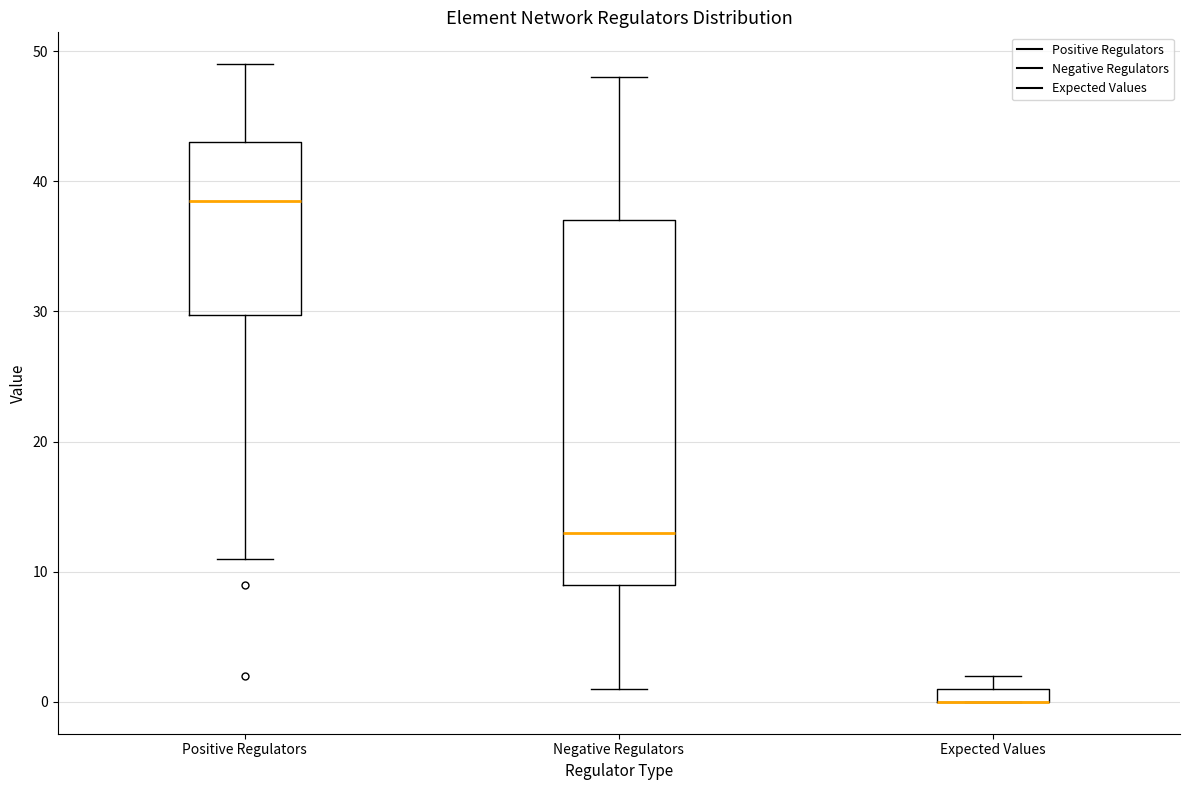

Comparing the boxes themselves (not the whiskers), which one is the tallest?

Negative Regulators